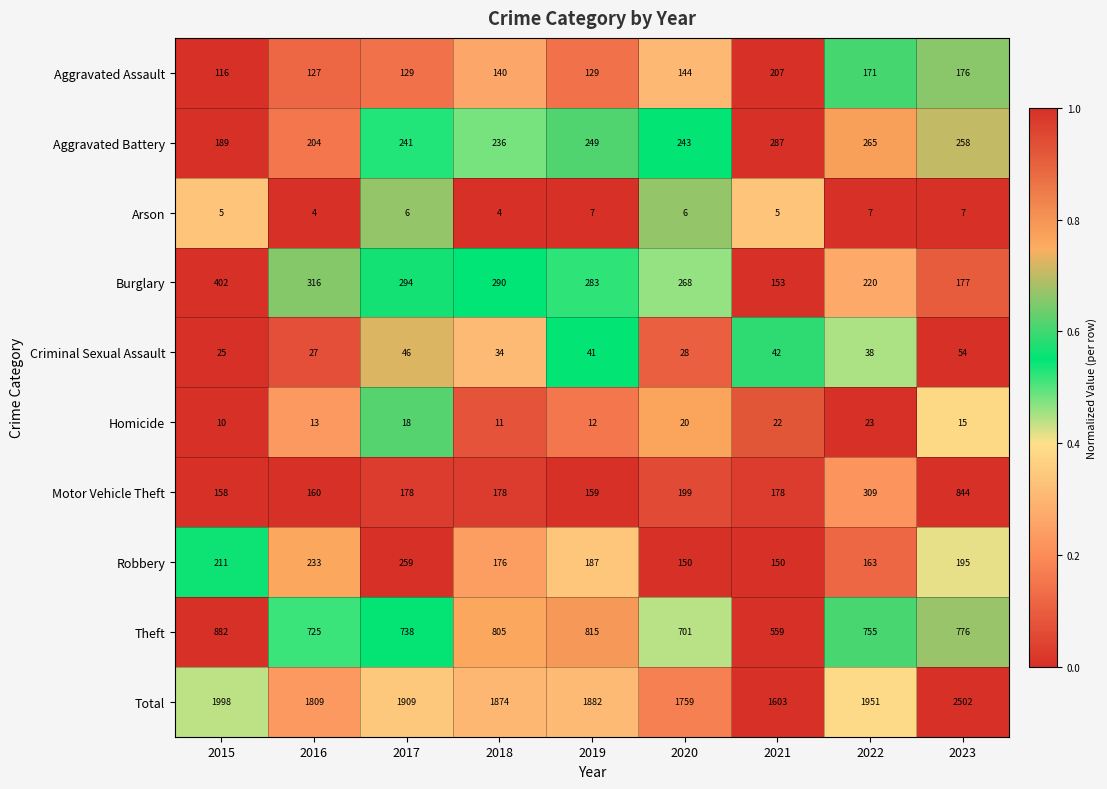

How many series are shown in this chart?

10